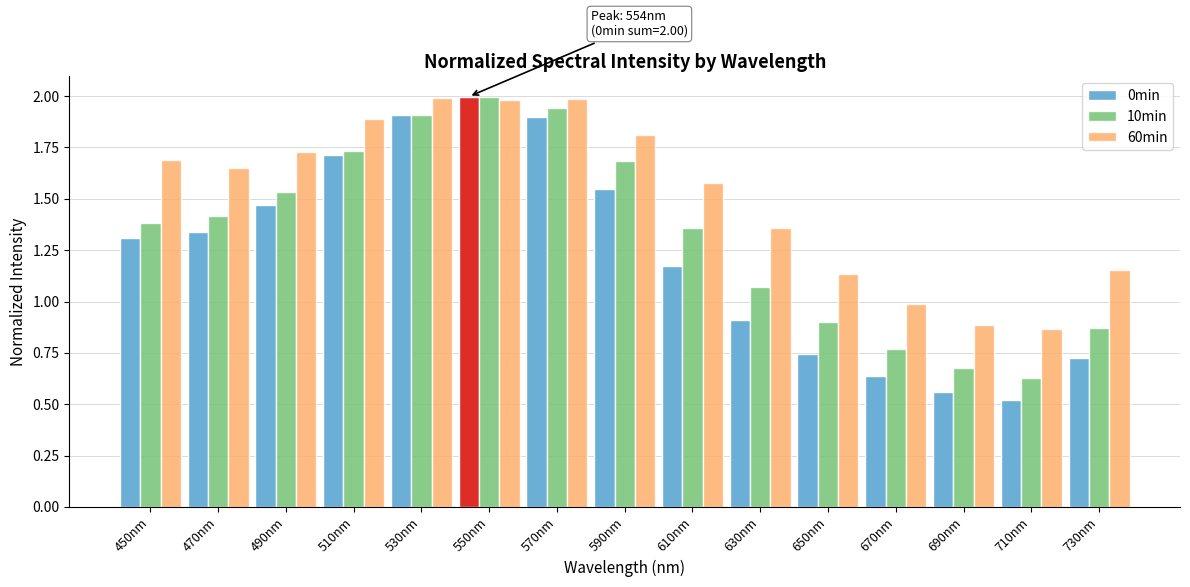

Rank the series by their average value, from lowest to highest.

0min, 10min, 60min